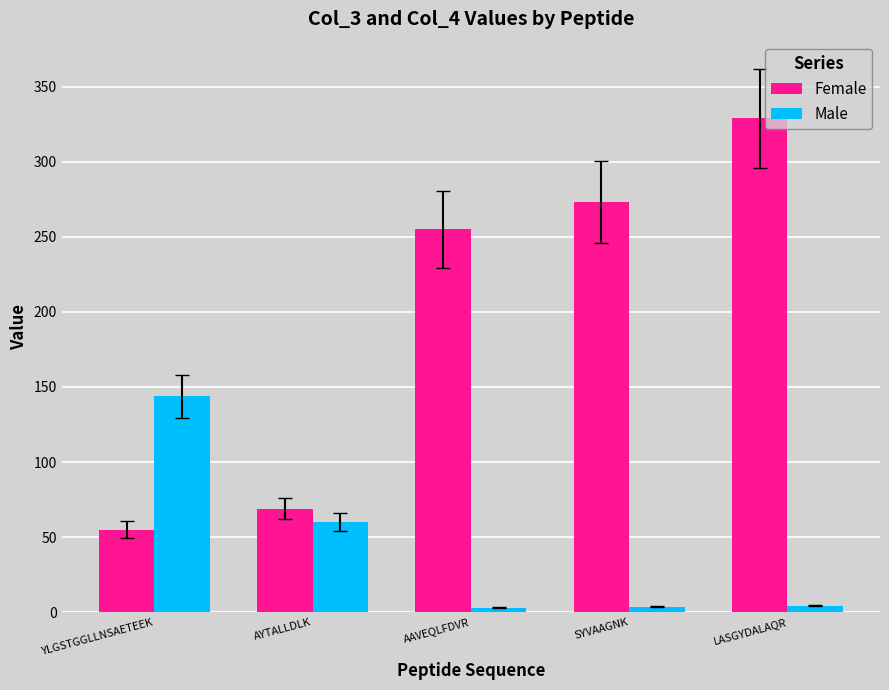

What is the difference between the second highest and second lowest values in the Male series?

56.7